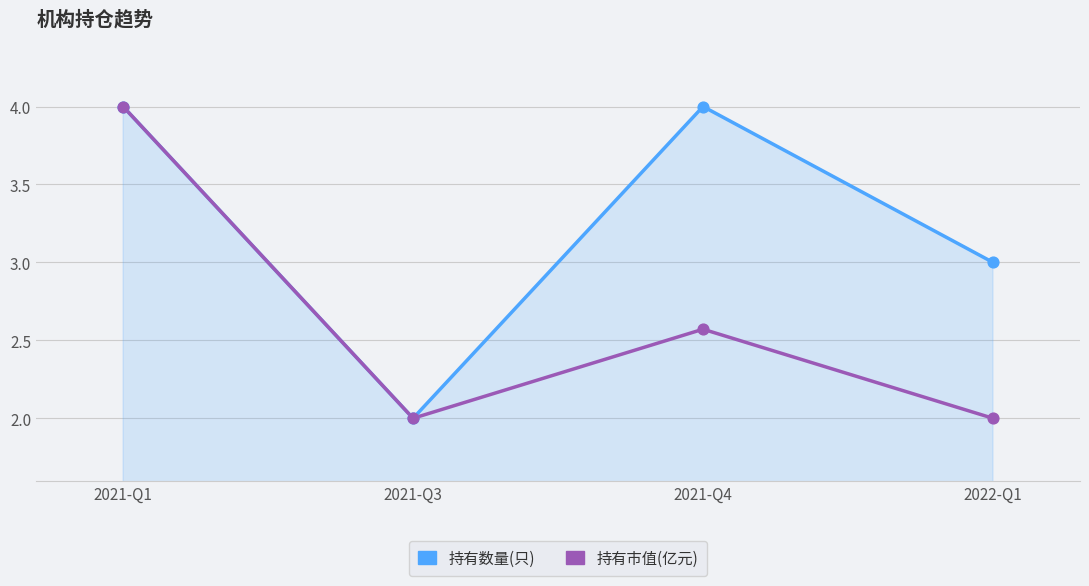

What are all the series names shown in the legend?

持有数量(只), 持有市值(亿元)